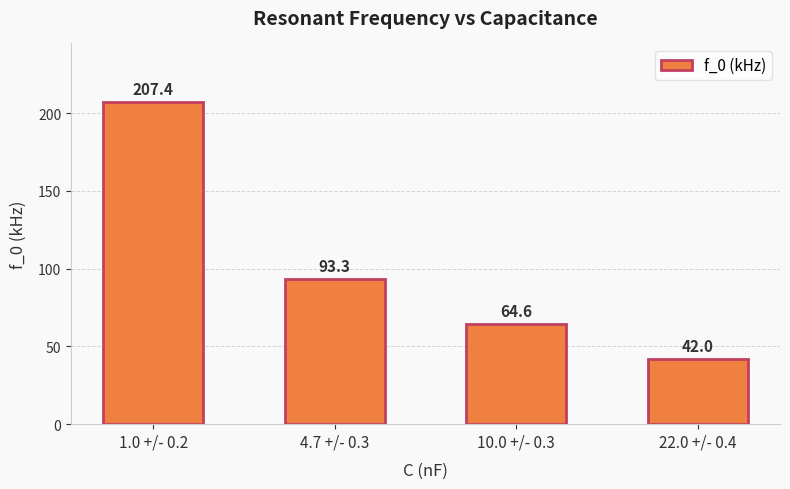

List the labels in order of value, largest first.

1.0 +/- 0.2, 4.7 +/- 0.3, 10.0 +/- 0.3, 22.0 +/- 0.4